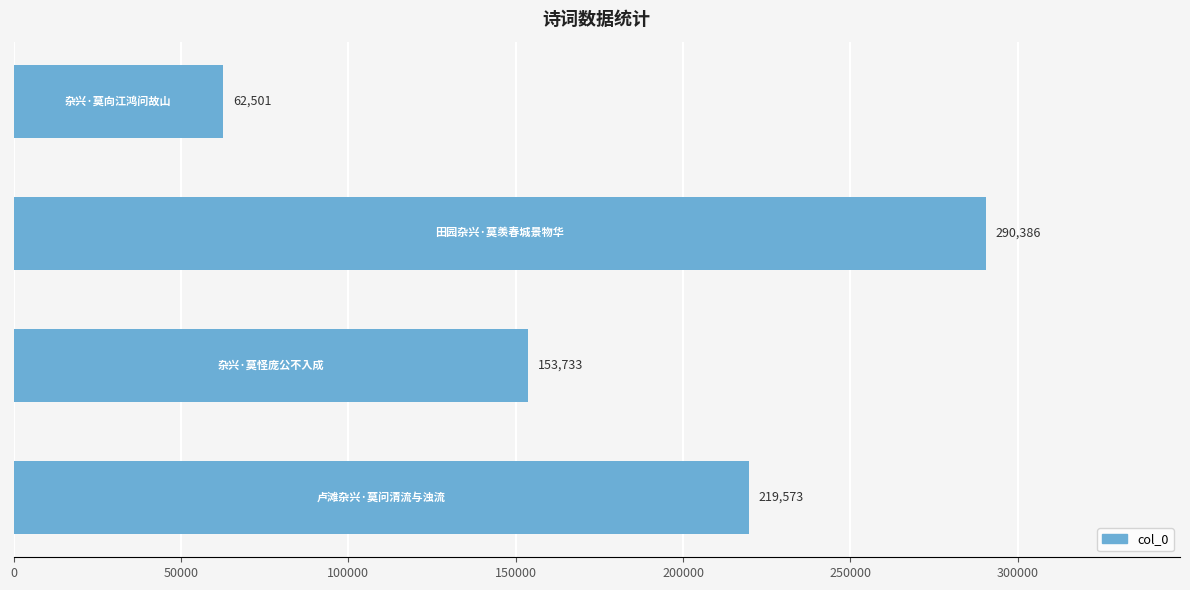

How many values are between 153733 and 290386?

3